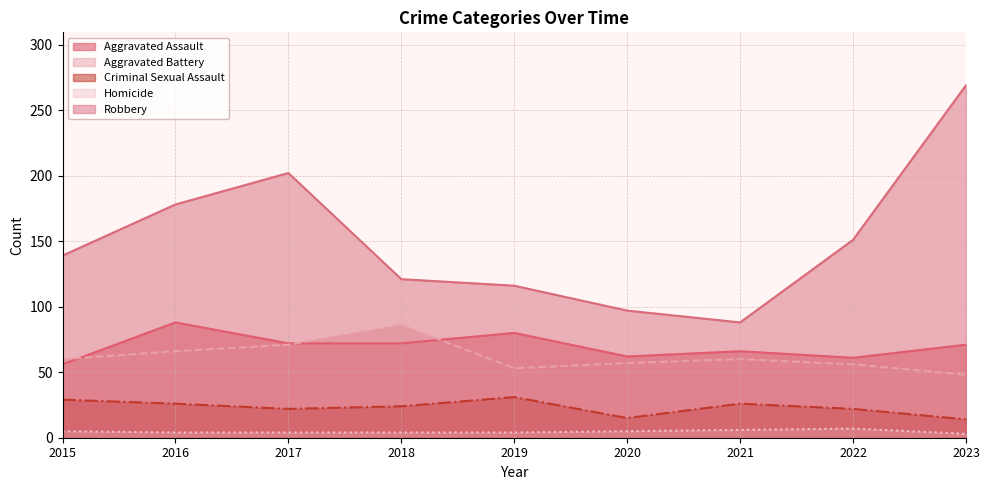

Where is the first local minimum for Criminal Sexual Assault?

2017